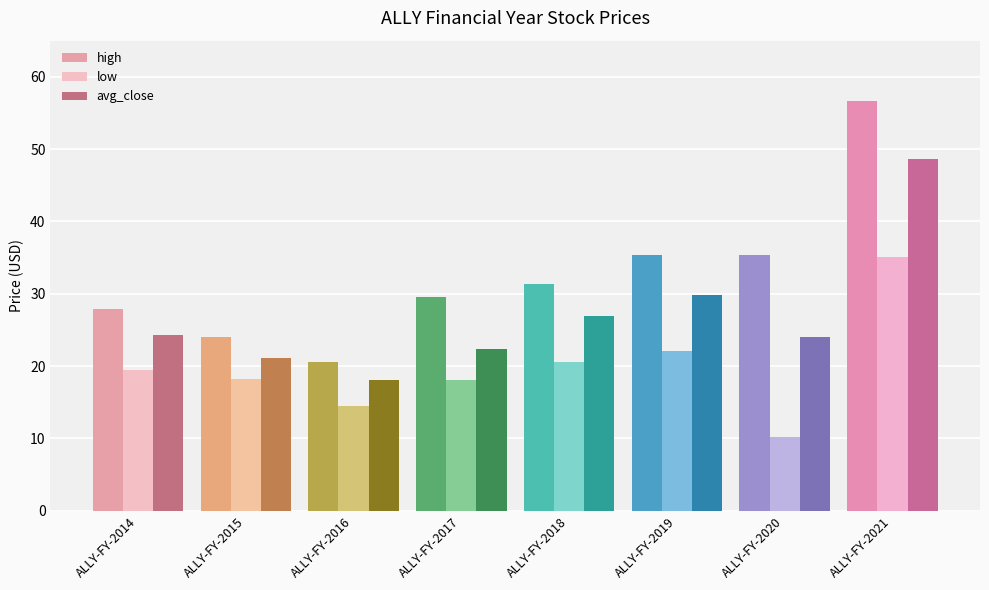

What is the value of the high bar at the 3rd from the left?

20.6